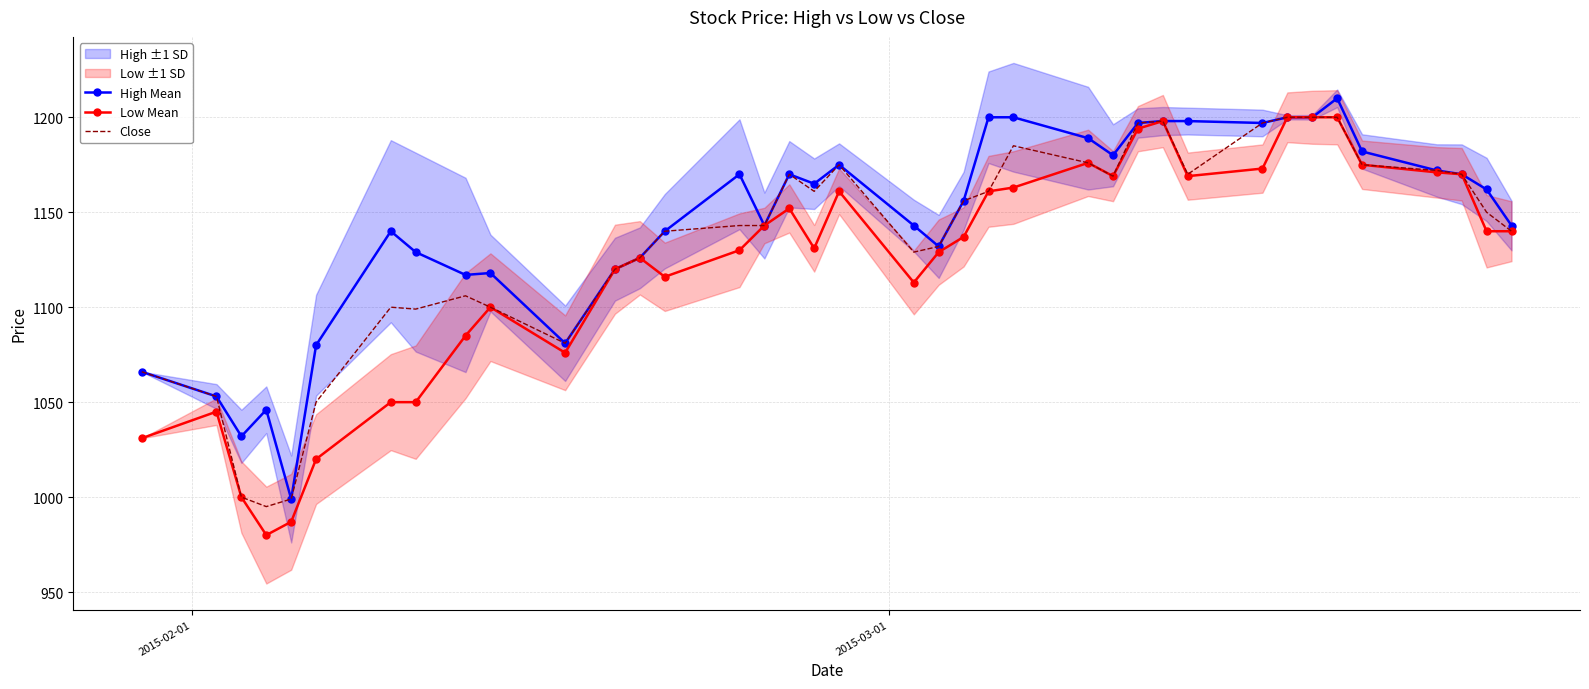

What is the value of the Close point at the 24th from the left?

1185